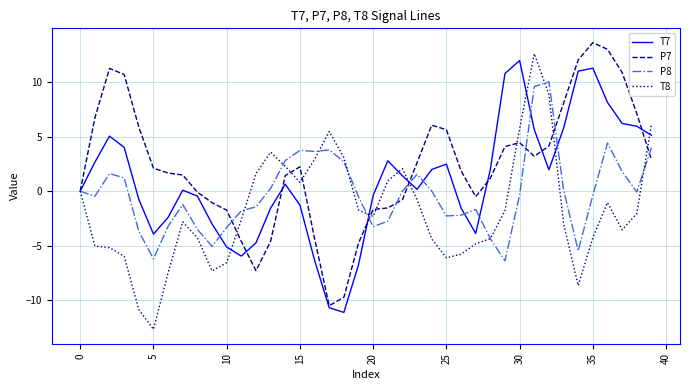

How many lines are shown in the chart?

4